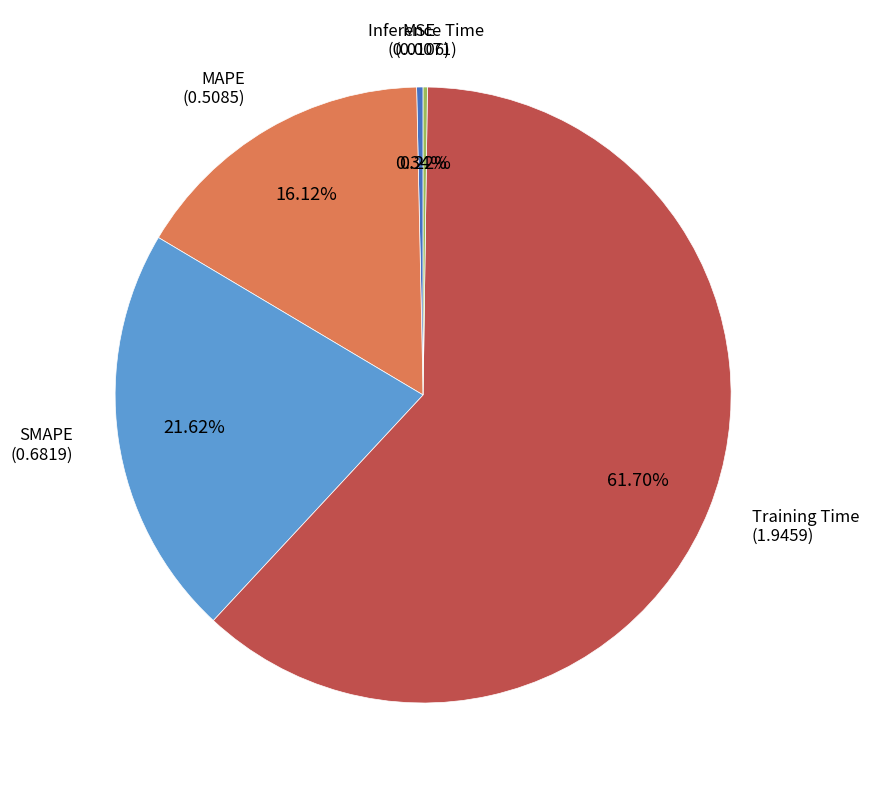

Combined, what portion of the pie is SMAPE and MAPE?

37.7%